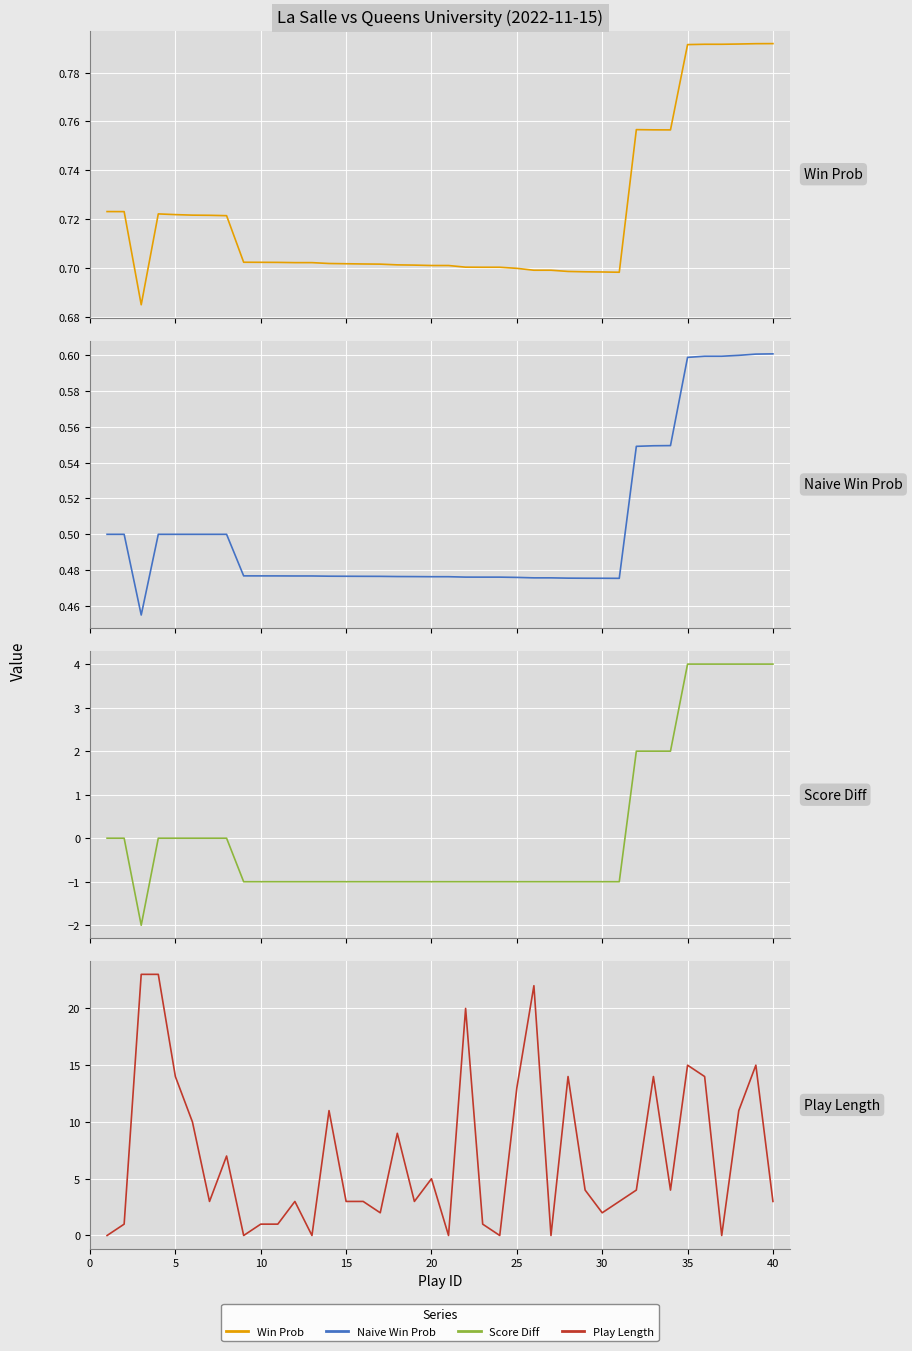

What are all the series names shown in the legend?

win_prob, naive_win_prob, score_diff, play_length